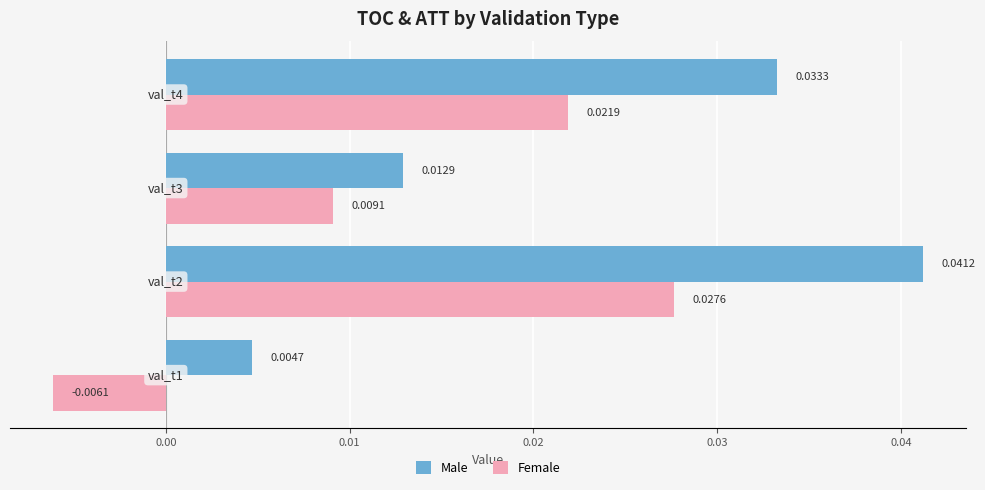

Which series has the largest range (max minus min)?

Male